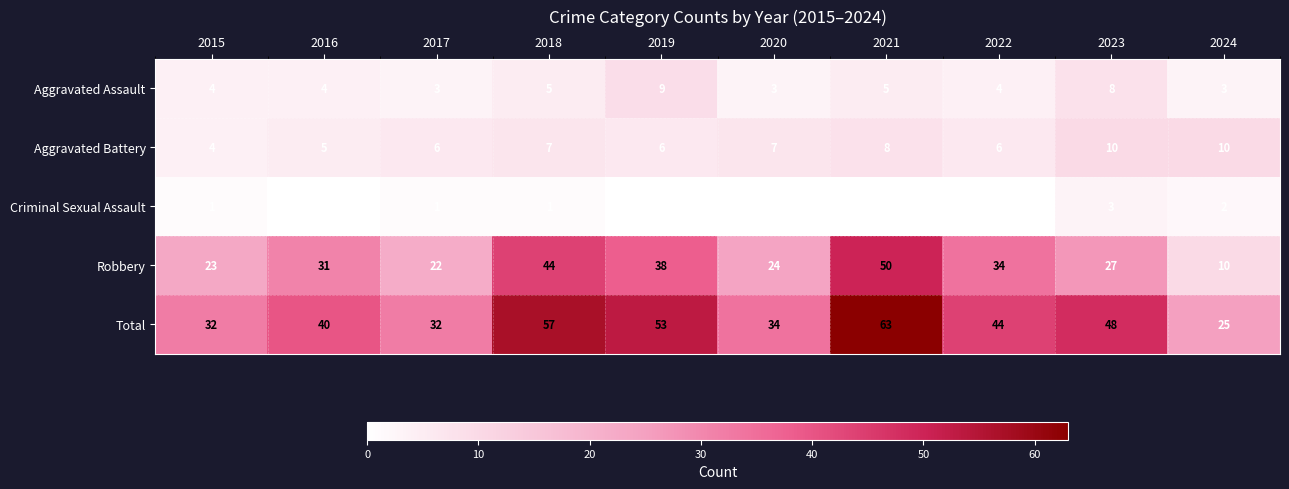

What value does the Total series have at 2015?

32